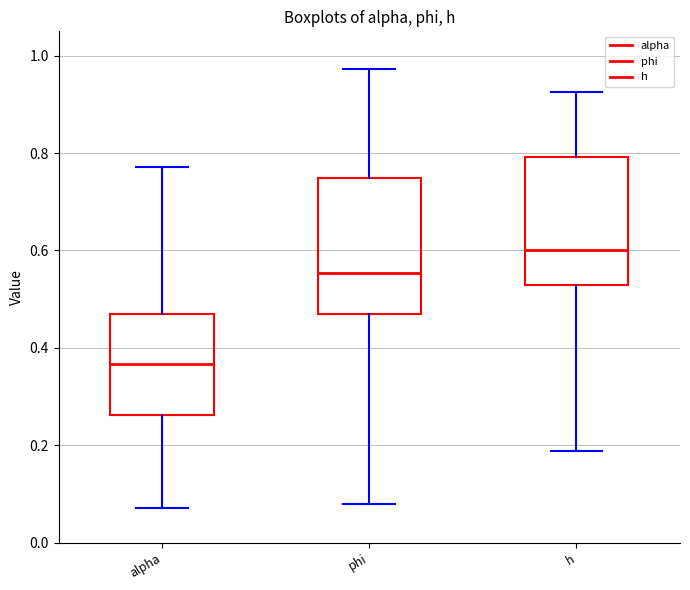

Reading left to right, read every box against the y-axis: the position of its median line, the range the box covers, and the ends of its whiskers. The values are not printed on the chart, so give them approximately, as read against the axis.

alpha: median 0.36, box 0.26 to 0.46, whiskers 0.08 to 0.78
phi: median 0.56, box 0.48 to 0.74, whiskers 0.08 to 0.98
h: median 0.60, box 0.52 to 0.80, whiskers 0.18 to 0.92